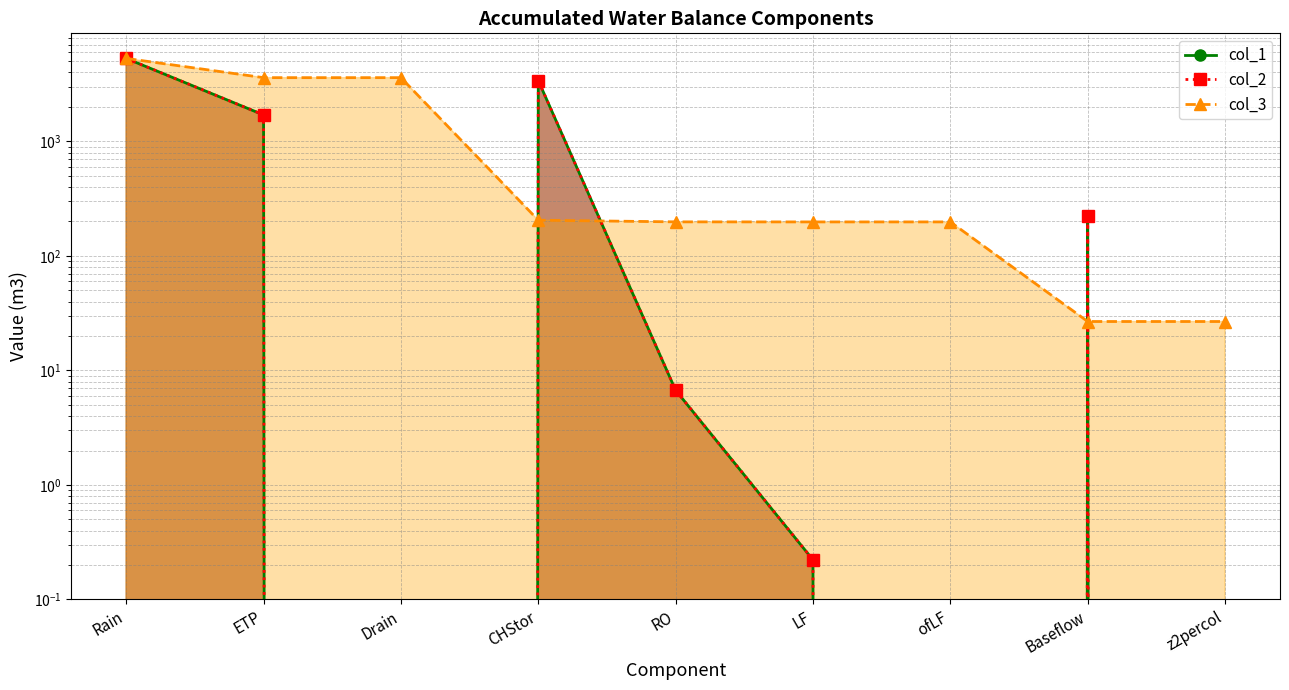

Reading left to right, what are all the values shown in this chart?

col_1 line: Rain=5308.1	ETP=1703.5	Drain=0.0	CHStor=3399.5	RO=6.7	LF=0.2	ofLF=0.0	Baseflow=225.0	z2percol=0.0
col_2 line: Rain=5308.1	ETP=1703.5	Drain=0.0	CHStor=3399.5	RO=6.7	LF=0.2	ofLF=0.0	Baseflow=225.0	z2percol=0.0
col_3 line: Rain=5308.1	ETP=3604.6	Drain=3604.6	CHStor=205.1	RO=198.4	LF=198.2	ofLF=198.2	Baseflow=26.8	z2percol=26.8